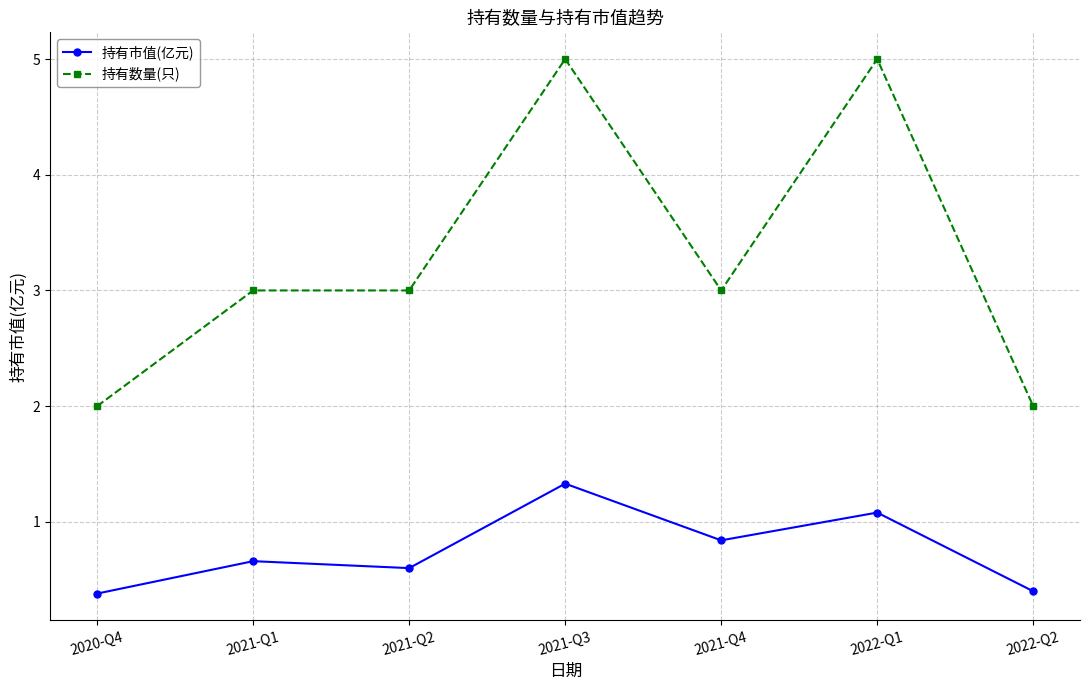

Rank the series by their maximum value, from lowest to highest.

持有市值(亿元), 持有数量(只)